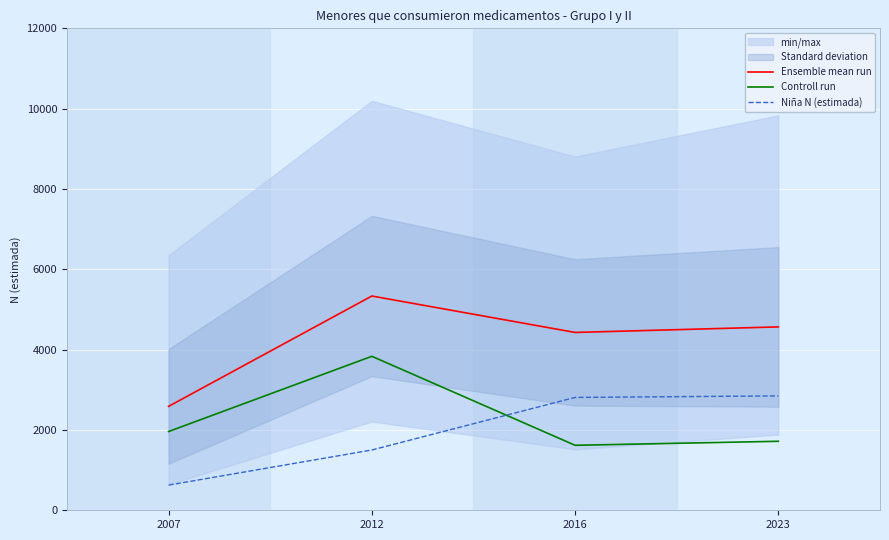

How many interior local peaks does the Ensemble mean run series have?

1